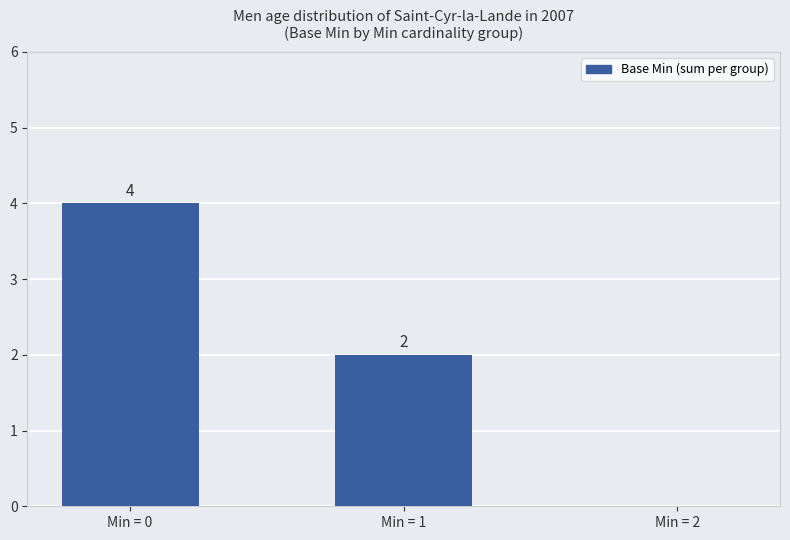

Where does the data first go above 2?

Min = 0